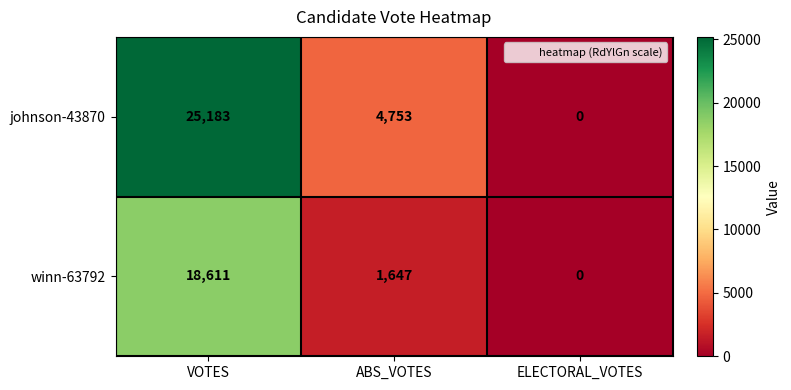

What is the total value across all series at VOTES?

43794